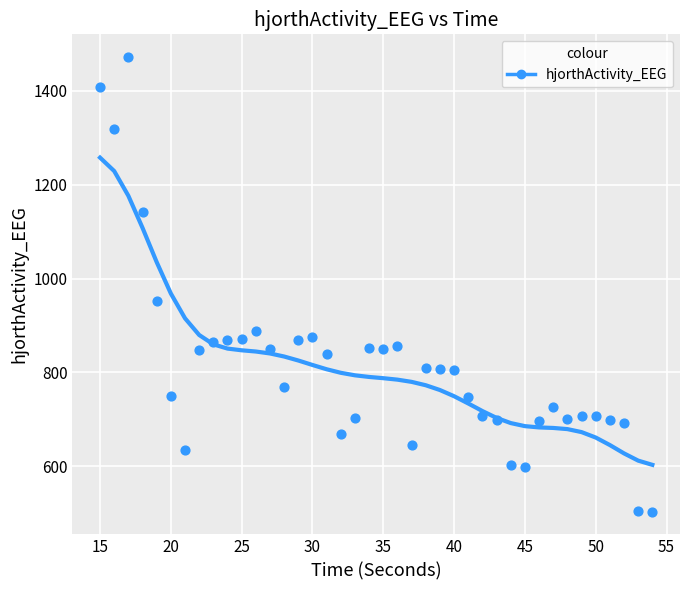

What Y value in the scatter plot is closest to 987?

952.8